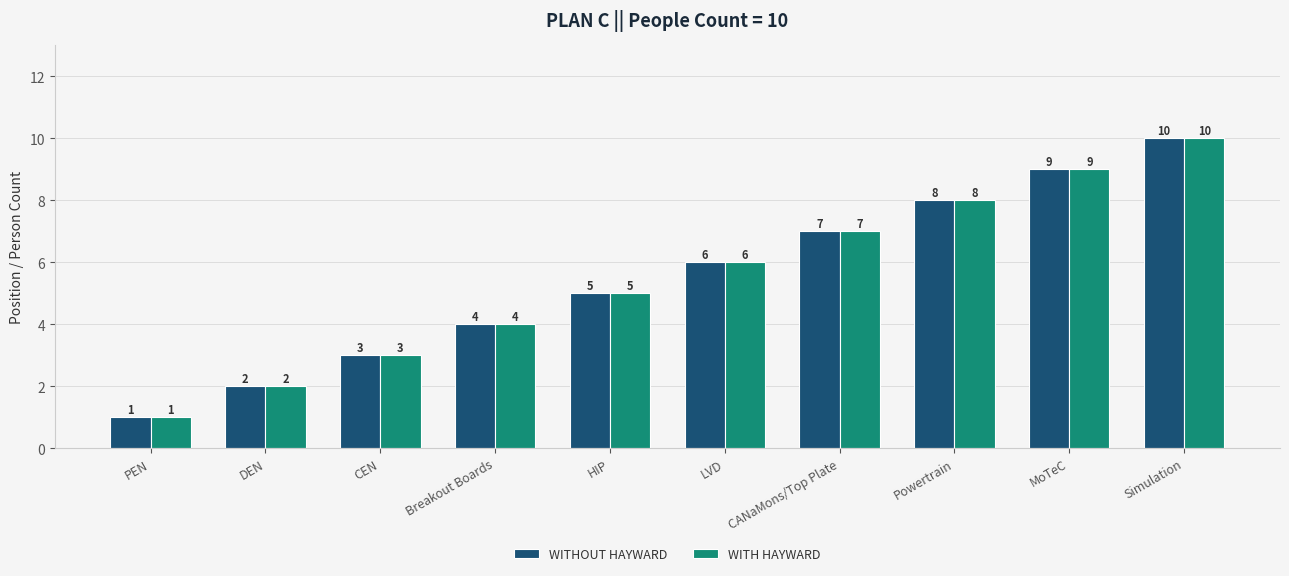

What is the label of the 10th bar from the right?

PEN